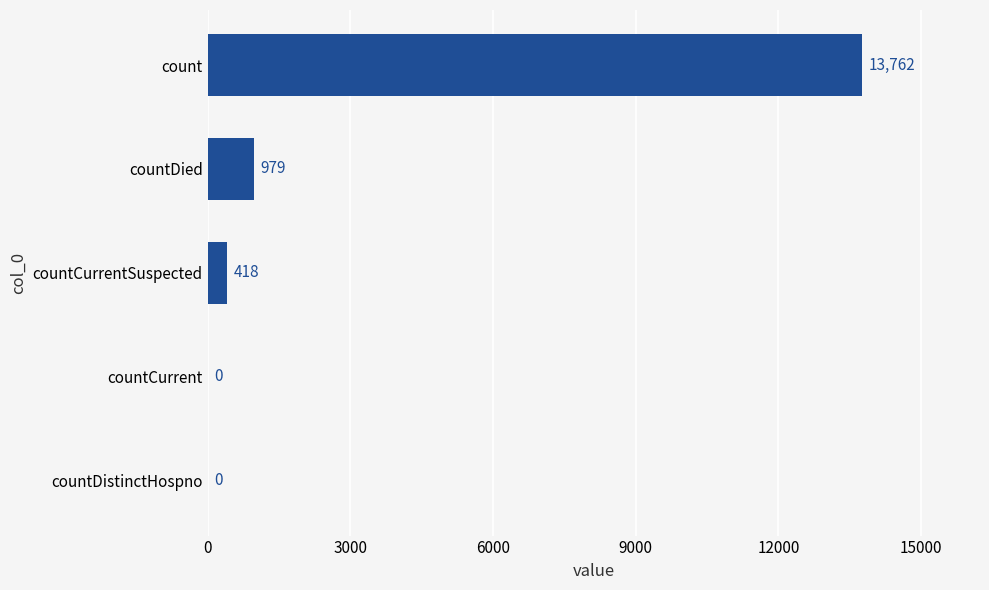

Count the number of categories in the chart.

5